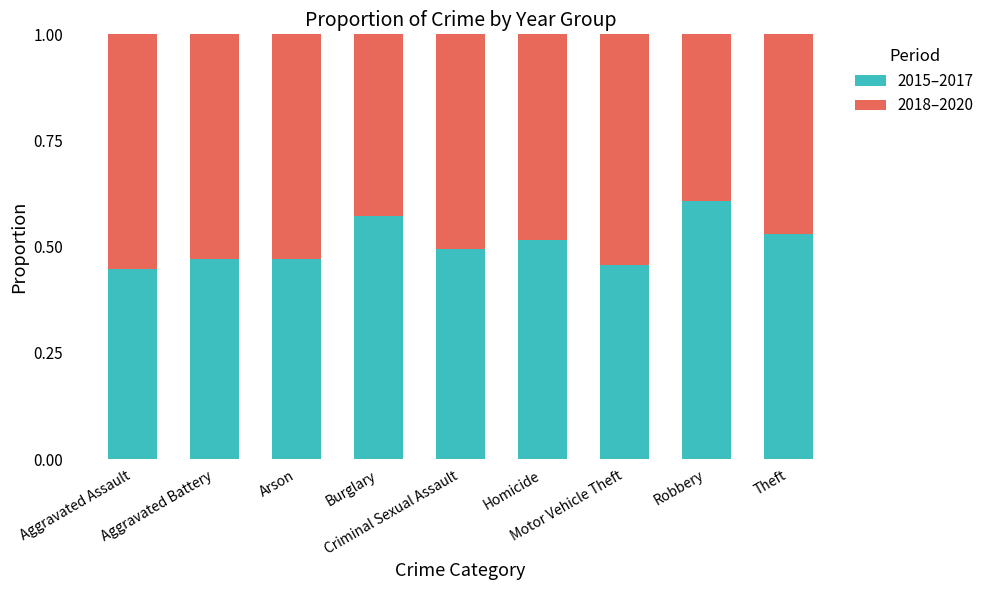

What is the sum of all 2015–2017 values?

4.6